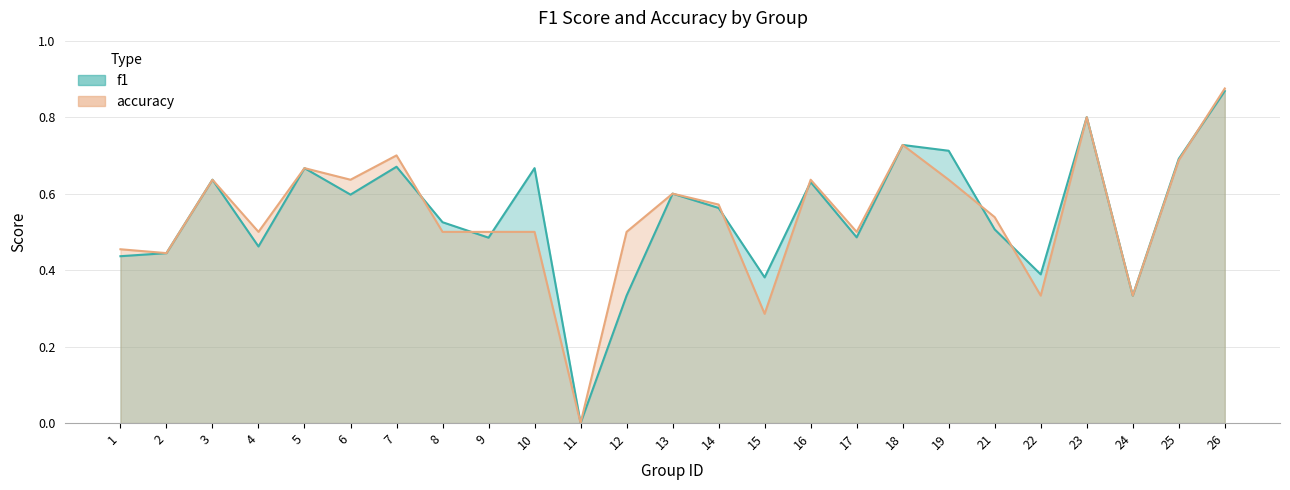

In accuracy, how many points are lower than both neighbors (excluding endpoints)?

8